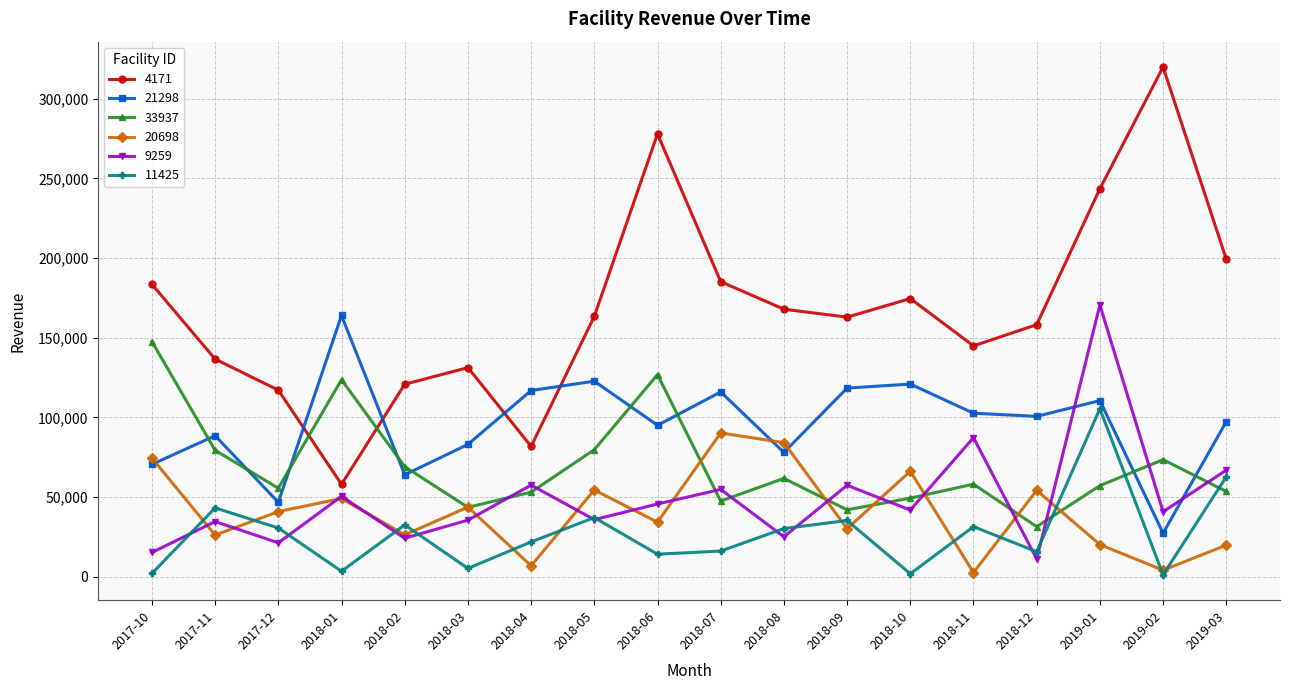

What is the sum of all 21298 values?

1724261.2